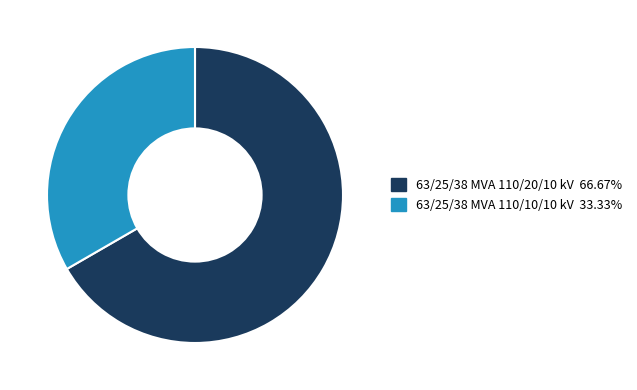

Combined, do 63/25/38 MVA 110/10/10 kV and 63/25/38 MVA 110/20/10 kV account for over 50%?

Yes